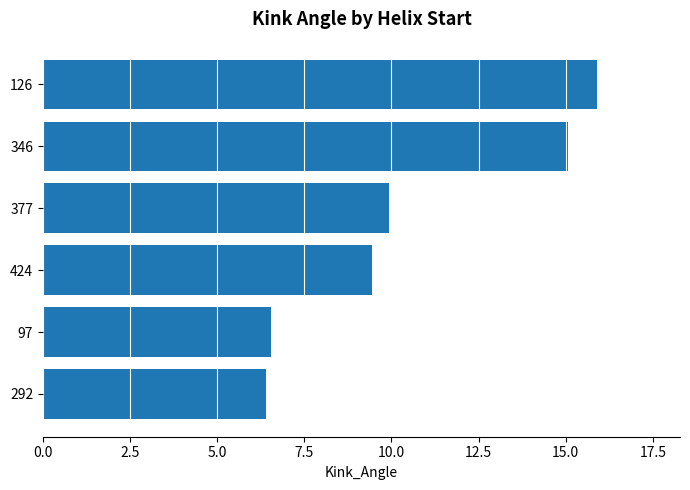

What is the greatest value displayed?

15.9